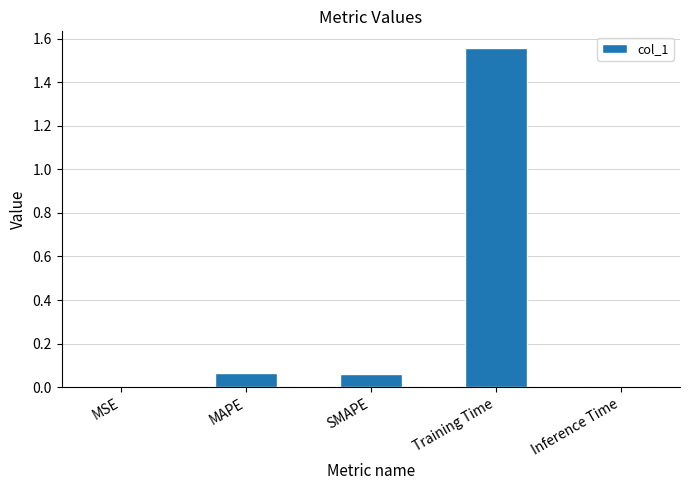

Are the bars horizontal?

No